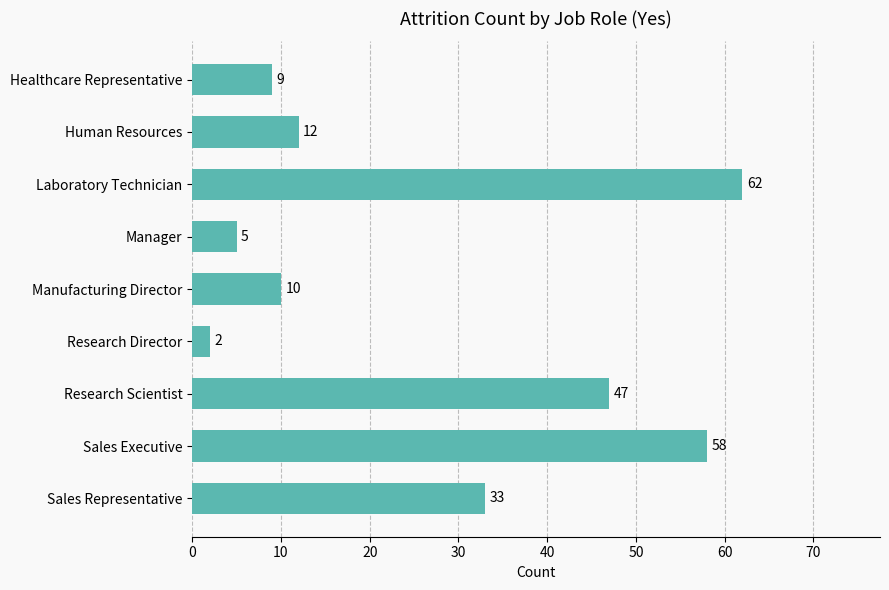

Does the chart contain stacked bars?

No